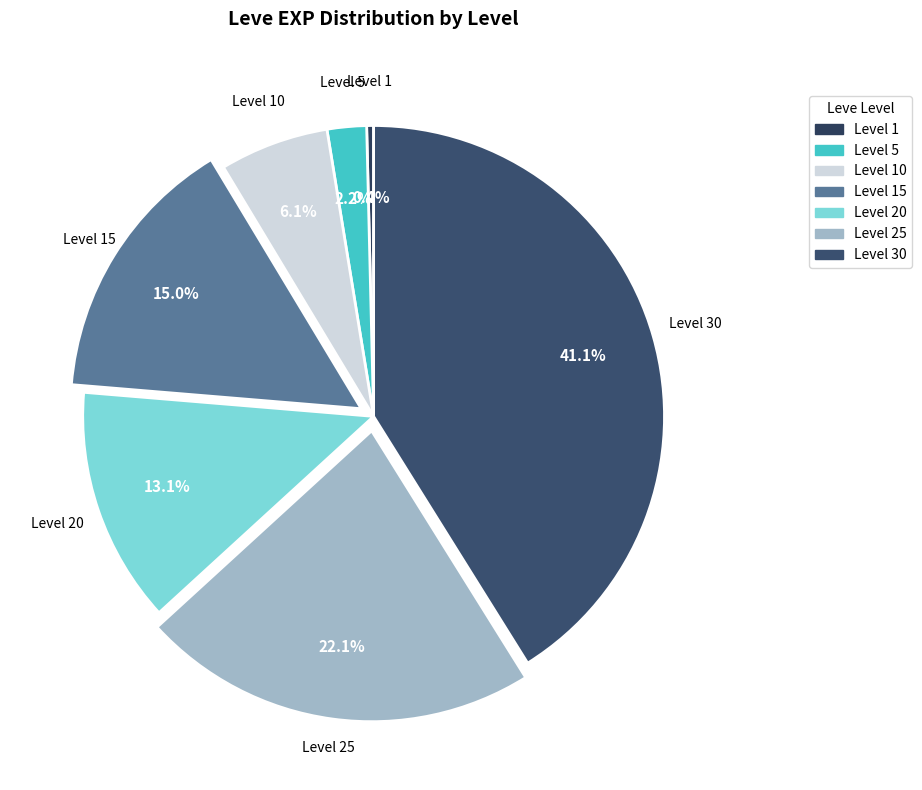

How many segments does this pie chart have?

7